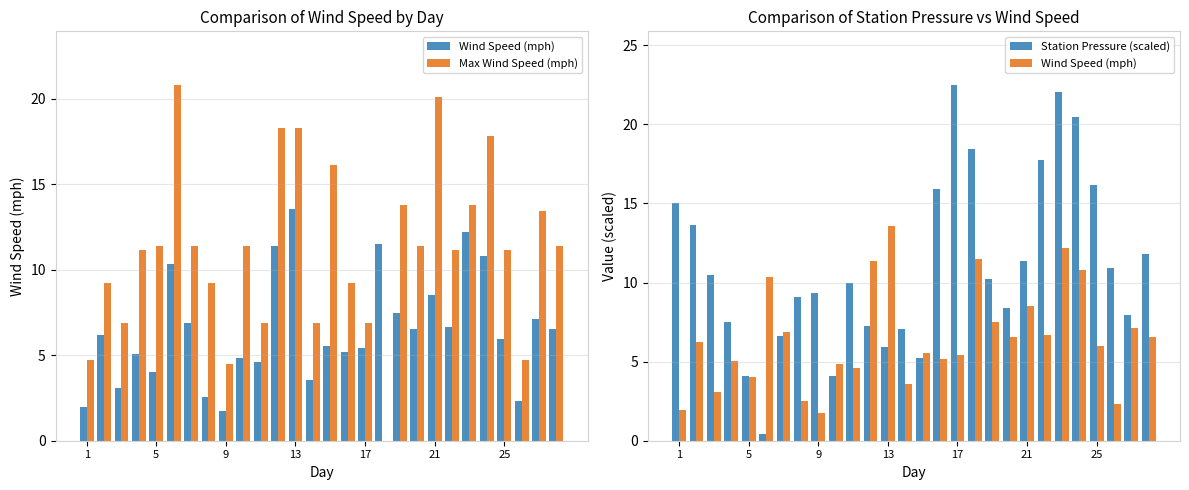

The value of Station Pressure (scaled) at 21 is 6.3. True or false?

False